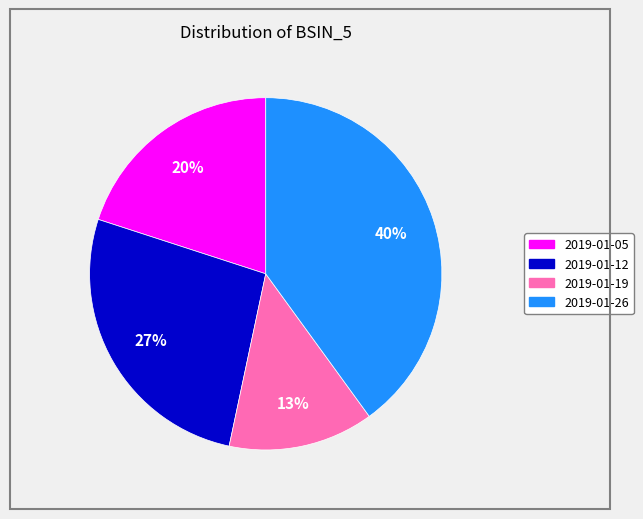

Does 2019-01-05 account for over 50% of the chart?

No